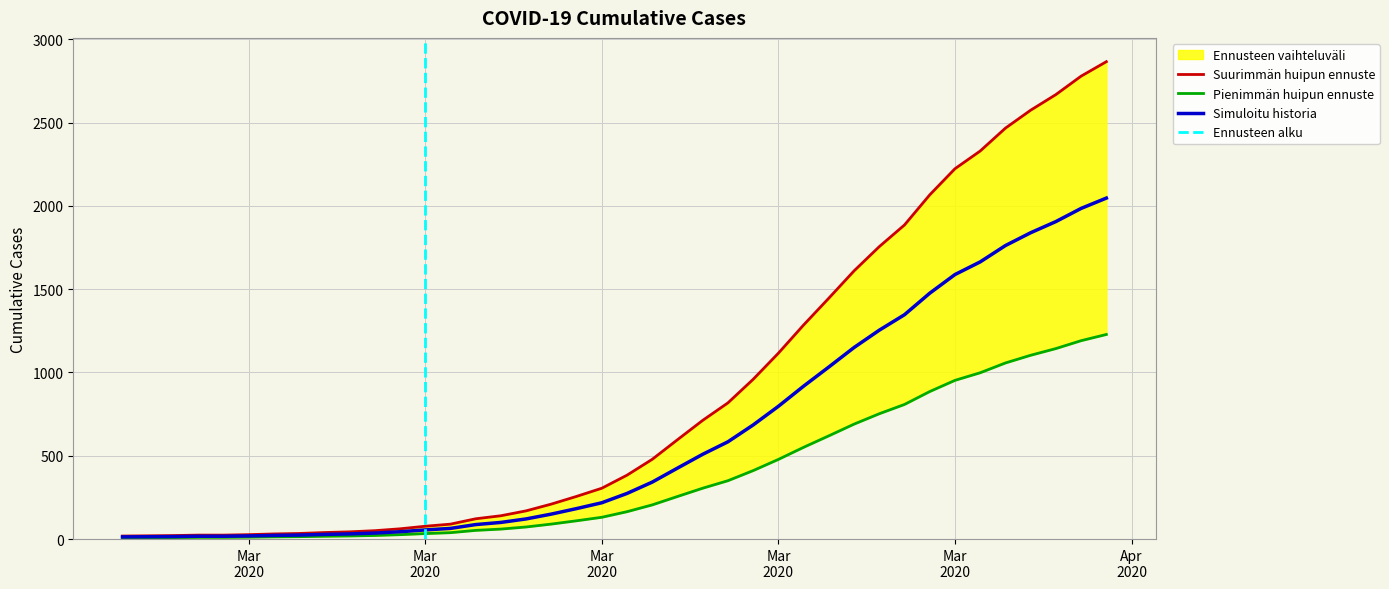

Rank the categories by value from highest to lowest.

2020-04-06, 2020-04-05, 2020-04-04, 2020-04-03, 2020-04-02, 2020-04-01, 2020-03-31, 2020-03-30, 2020-03-29, 2020-03-28, 2020-03-27, 2020-03-26, 2020-03-25, 2020-03-24, 2020-03-23, 2020-03-22, 2020-03-21, 2020-03-20, 2020-03-19, 2020-03-18, 2020-03-17, 2020-03-16, 2020-03-15, 2020-03-14, 2020-03-13, 2020-03-12, 2020-03-11, 2020-03-10, 2020-03-09, 2020-03-08, 2020-03-07, 2020-03-06, 2020-03-05, 2020-03-04, 2020-03-03, 2020-03-01, 2020-03-02, 2020-02-29, 2020-02-28, 2020-02-27